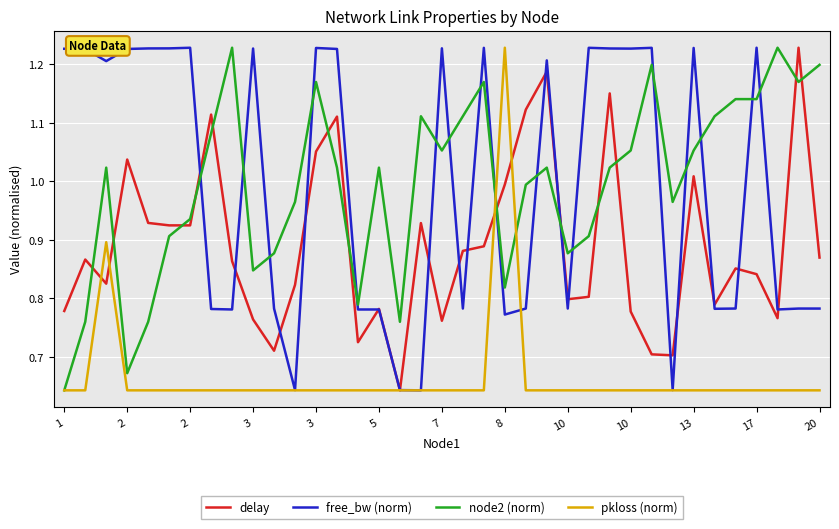

True or false: delay and node2 (norm) cross at least once.

True